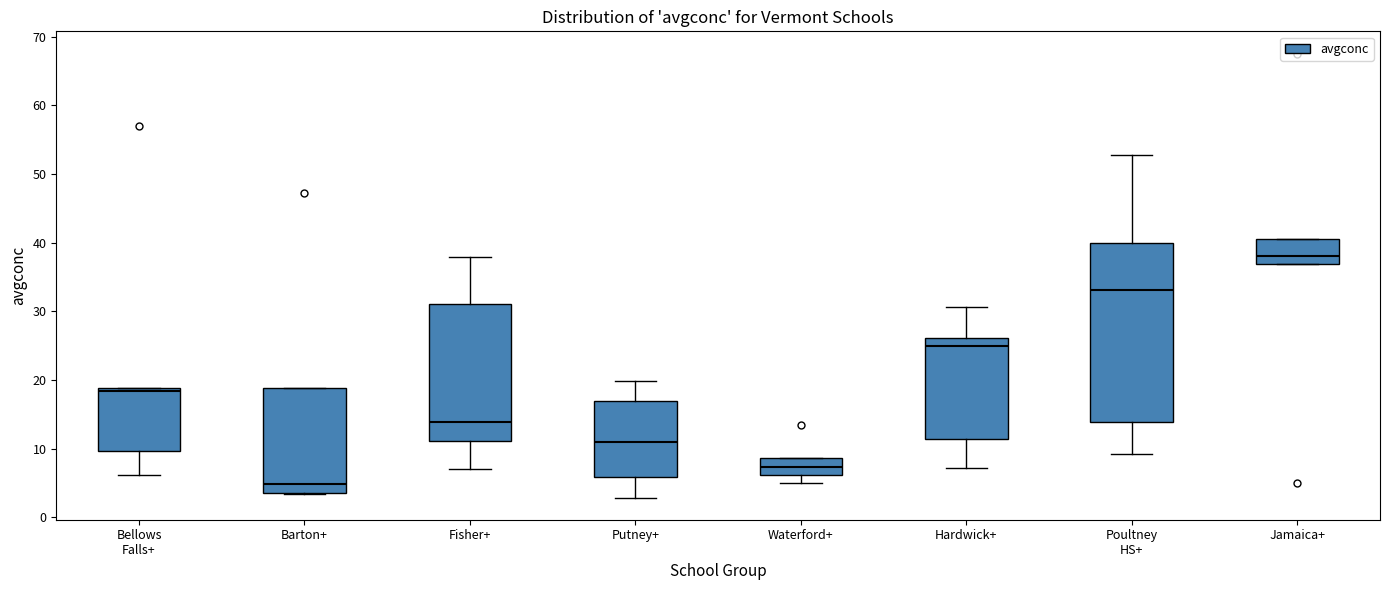

Reading left to right, read every box against the y-axis: the position of its median line, the range the box covers, and the ends of its whiskers. The values are not printed on the chart, so give them approximately, as read against the axis.

Bellows Falls+: median 18, box 10 to 19, whiskers 6 to 19
Barton+: median 5, box 4 to 19, whiskers 3 to 19
Fisher+: median 14, box 11 to 31, whiskers 7 to 38
Putney+: median 11, box 6 to 17, whiskers 3 to 20
Waterford+: median 7, box 6 to 9, whiskers 5 to 9
Hardwick+: median 25, box 11 to 26, whiskers 7 to 31
Poultney HS+: median 33, box 14 to 40, whiskers 9 to 53
Jamaica+: median 38, box 37 to 40, whiskers 37 to 40